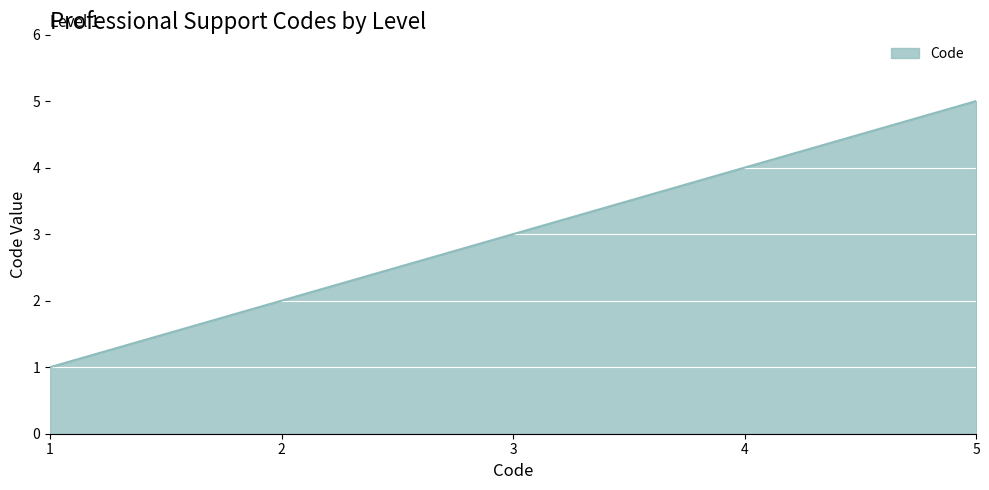

Reading left to right, what are all the values shown in this chart?

1=1	2=2	3=3	4=4	5=5